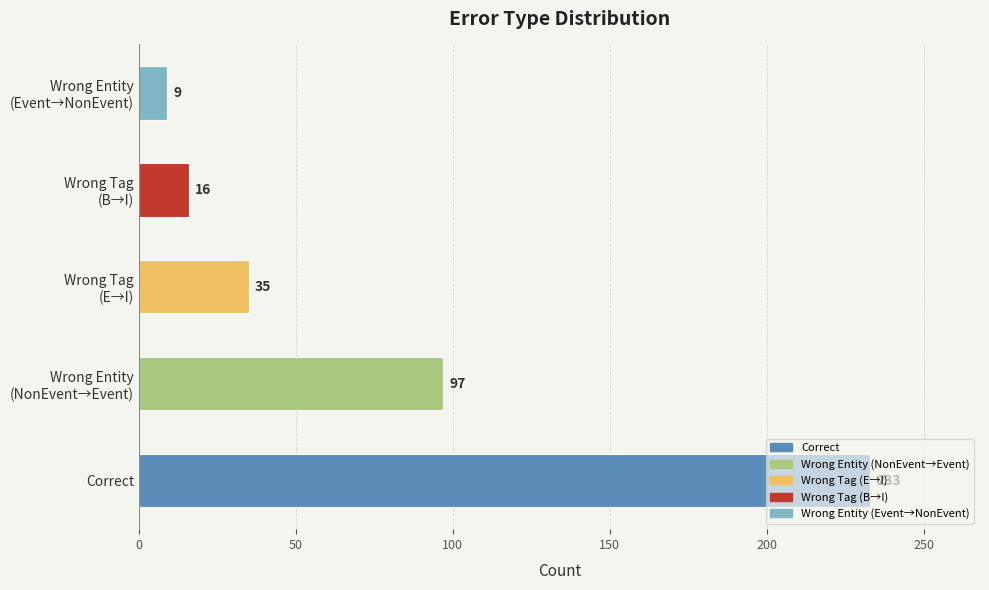

What is the sum of all values?

390